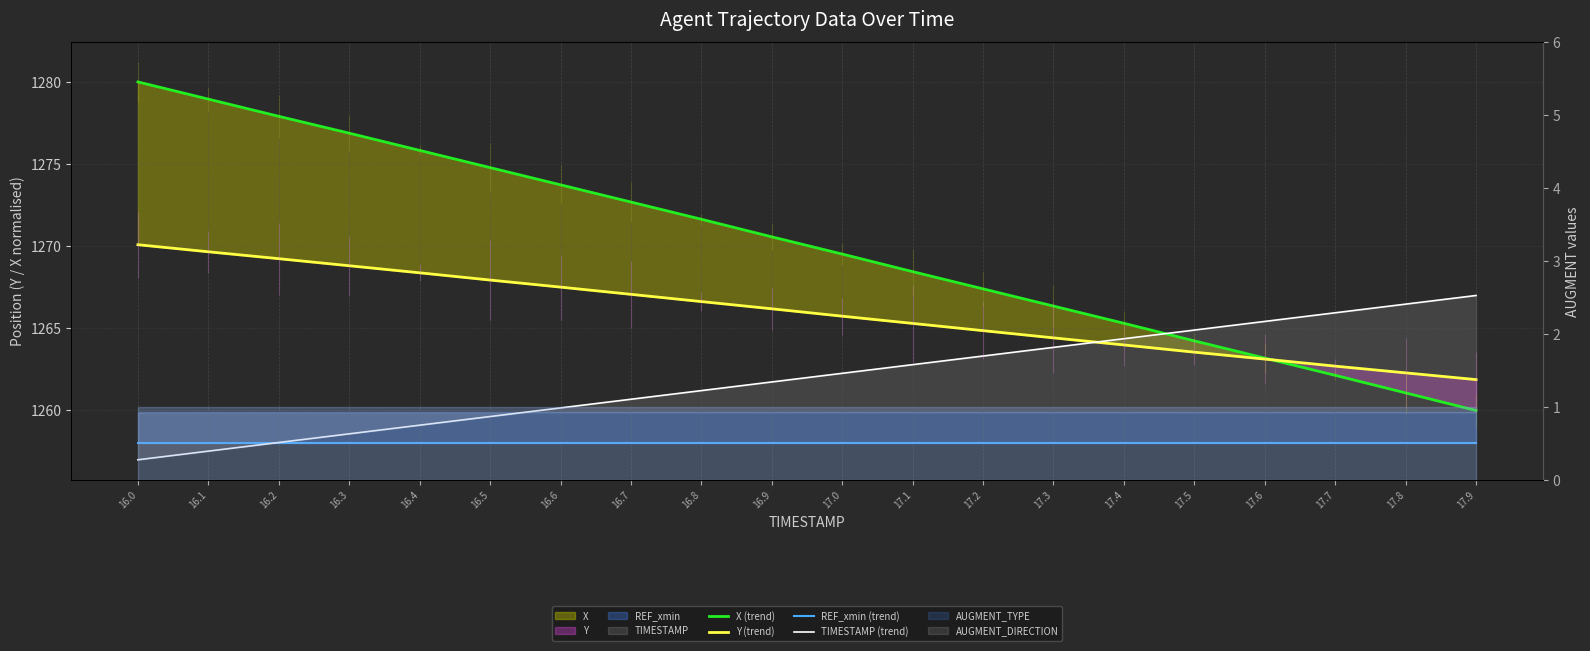

At which category is the sum across all series the highest?

16.0